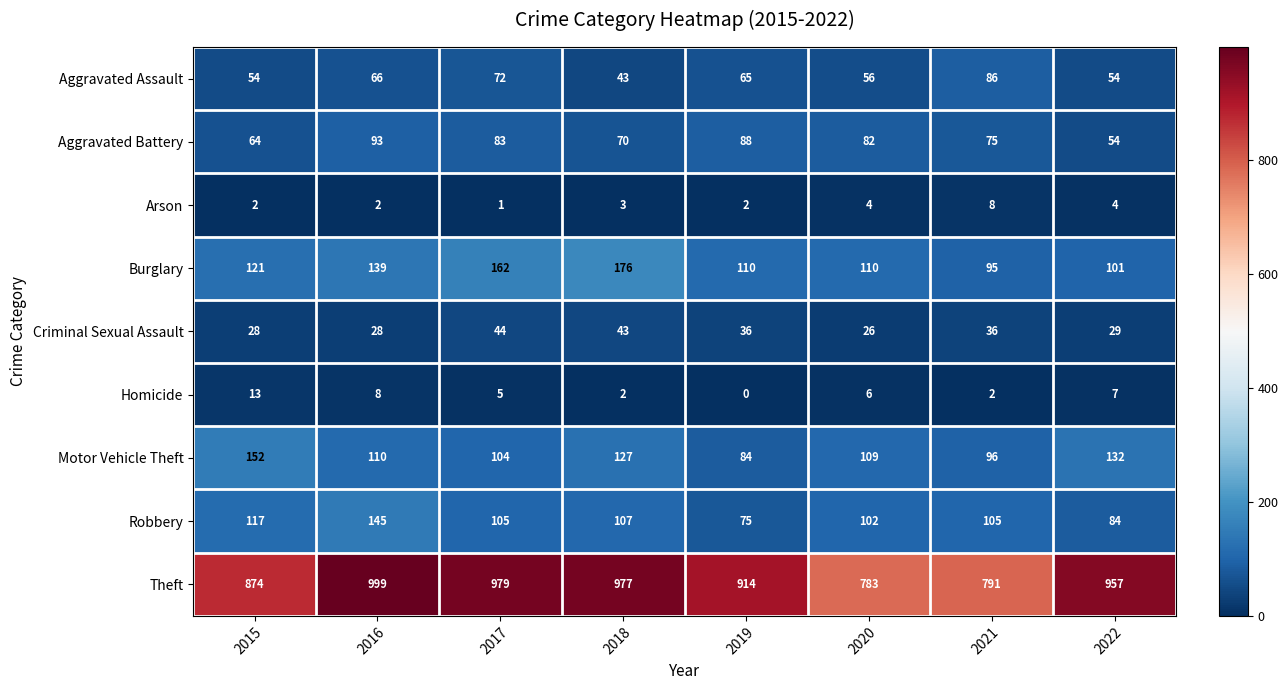

Is the value of Motor Vehicle Theft at 2015 greater than the value of Theft at 2017?

No